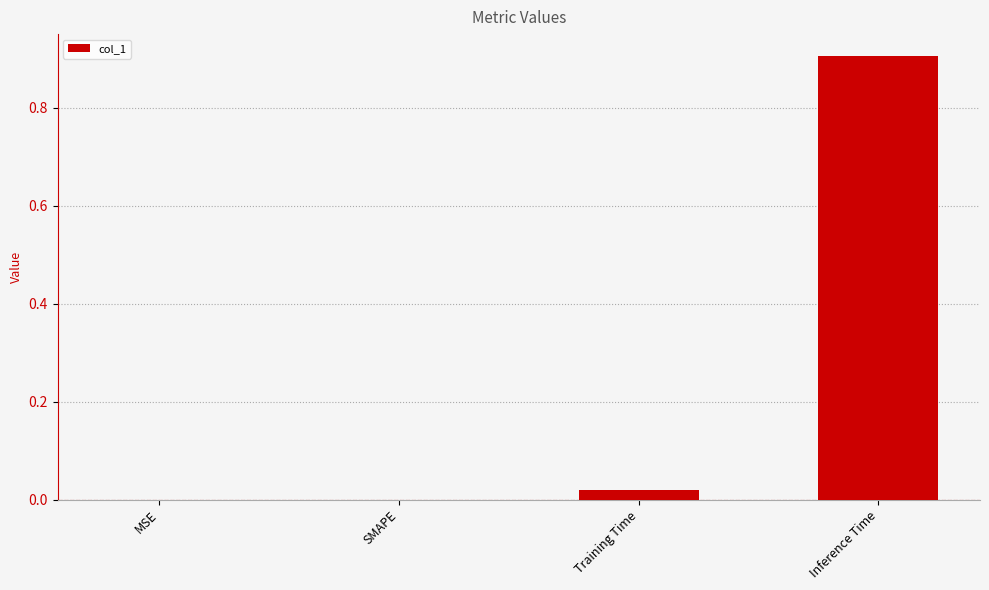

What is the change in value from MSE to Inference Time?

+0.9